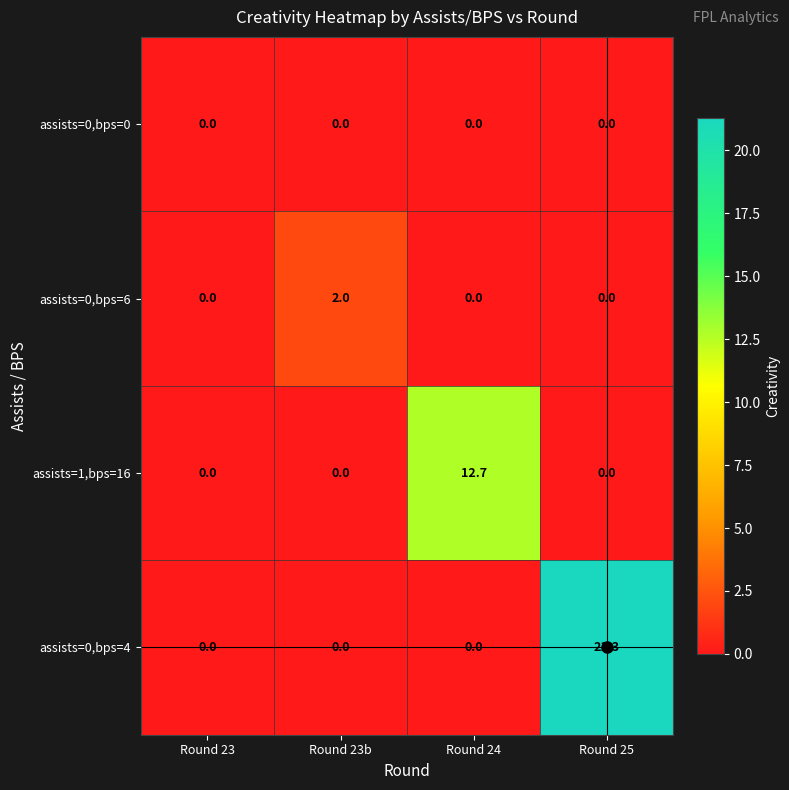

How many values in the assists=0,bps=6 series exceed 0?

1